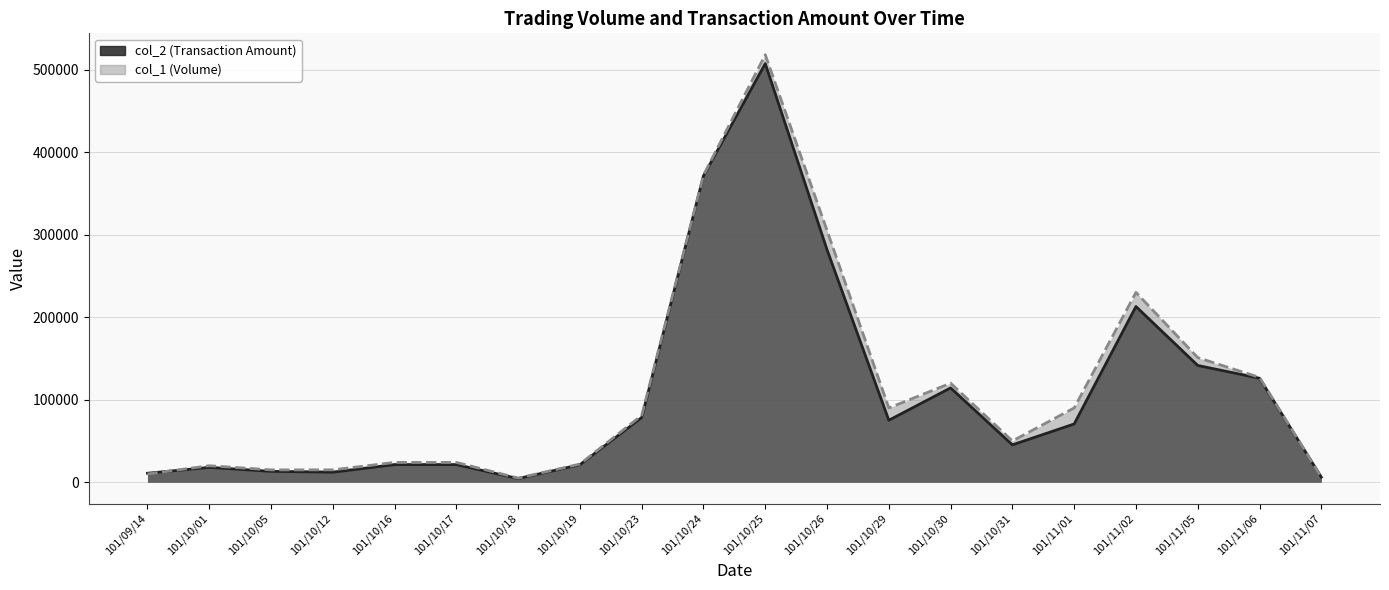

How many times do col_1 (Volume) and col_2 (Transaction Amount) cross each other?

2